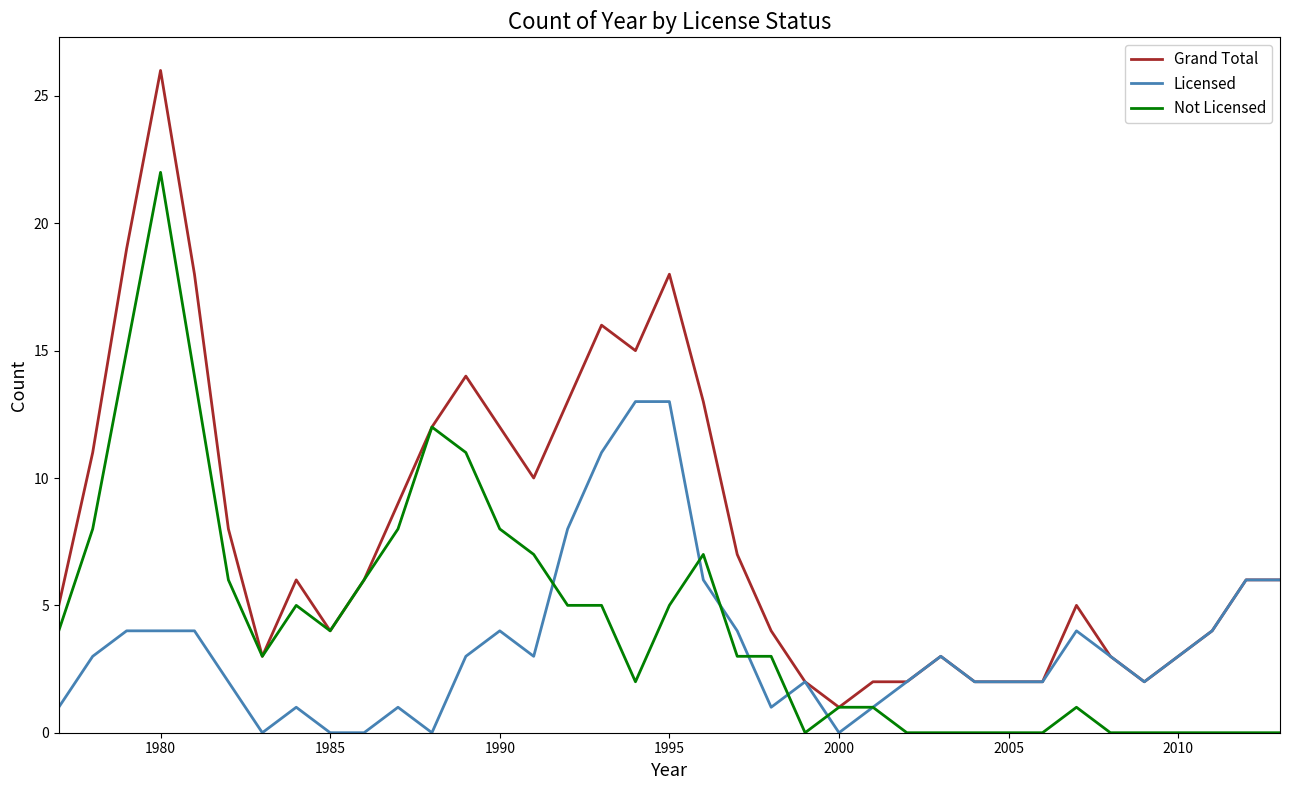

Which series has the largest total across all categories?

Grand Total